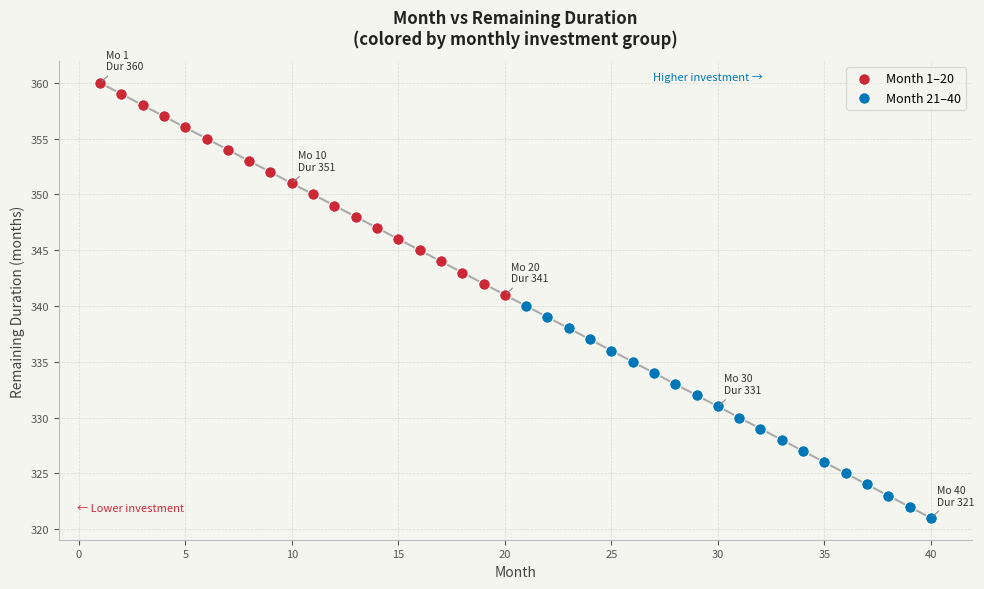

Which series reaches the minimum Y coordinate?

Month 21–40